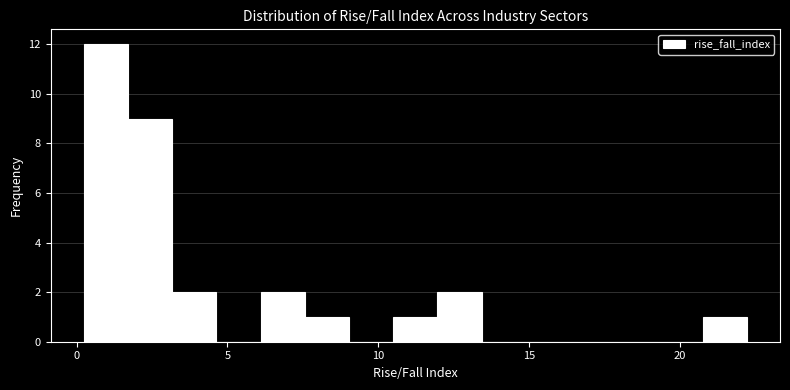

Around what value on the x-axis is the tallest bar? Give the approximate position of its centre, as read against the axis.

1.0